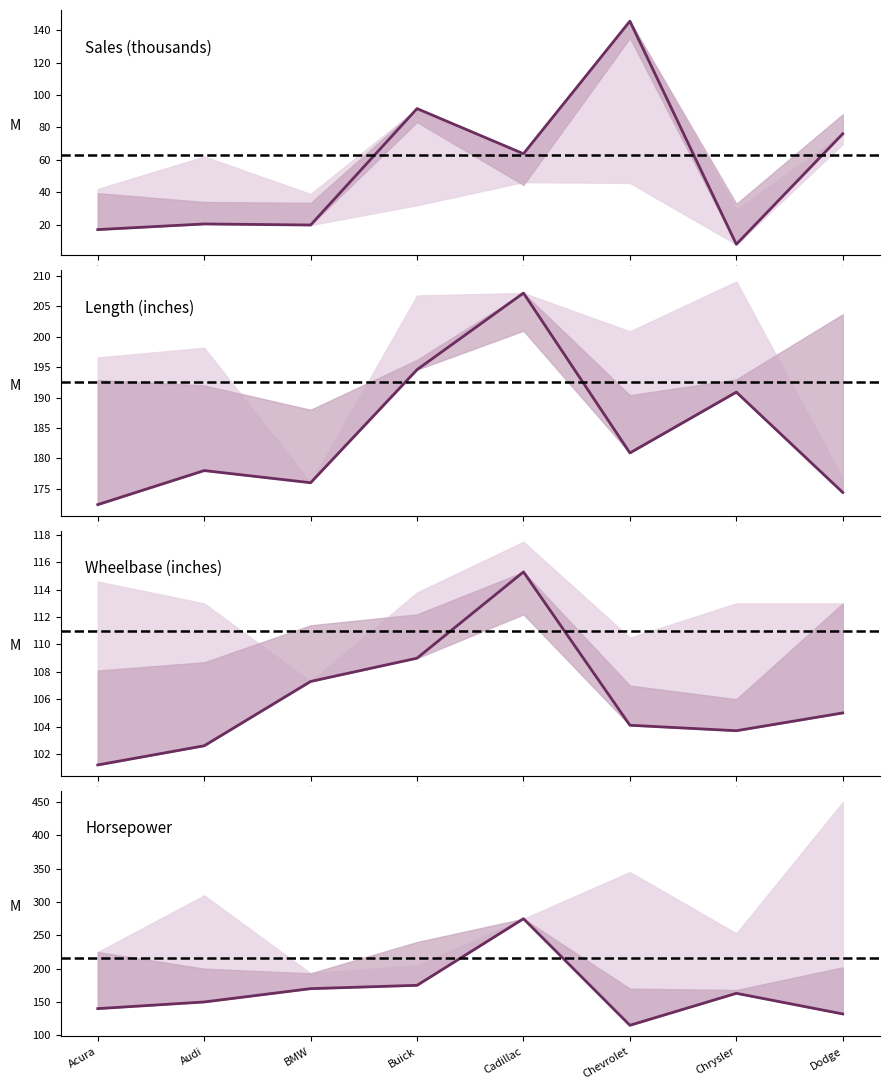

What is the difference between the second highest and second lowest values in the Horsepower series?

43.0